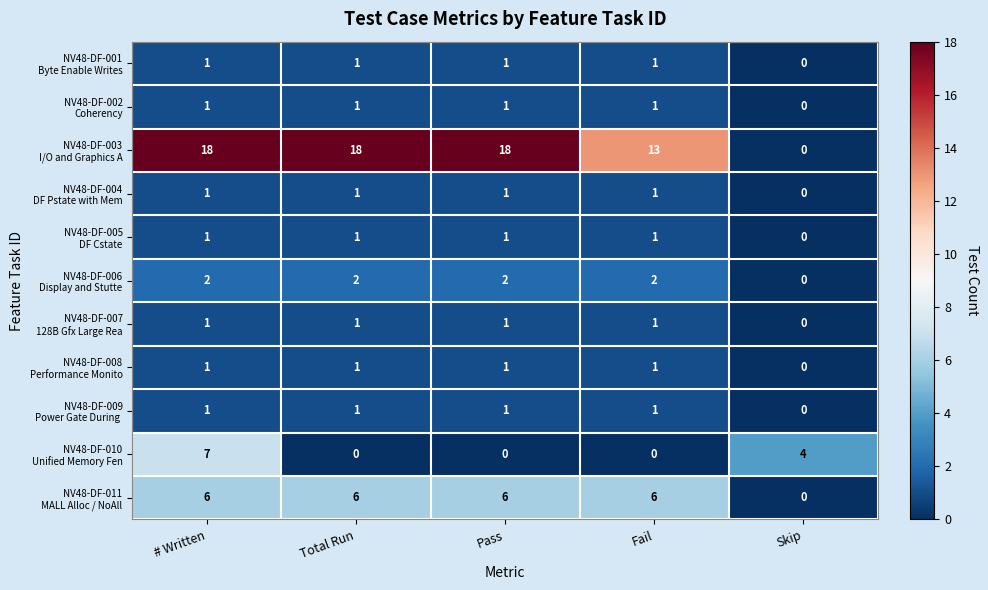

What is the total value across all series at # Written?

40